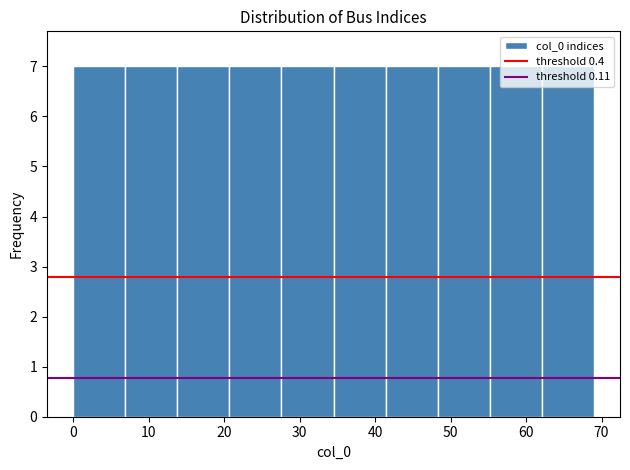

How tall is the bar that spans 34.5 to 41.4 on the x-axis? Neither the bar edges nor the heights are printed on the chart, so give them approximately, as read against the axes.

7